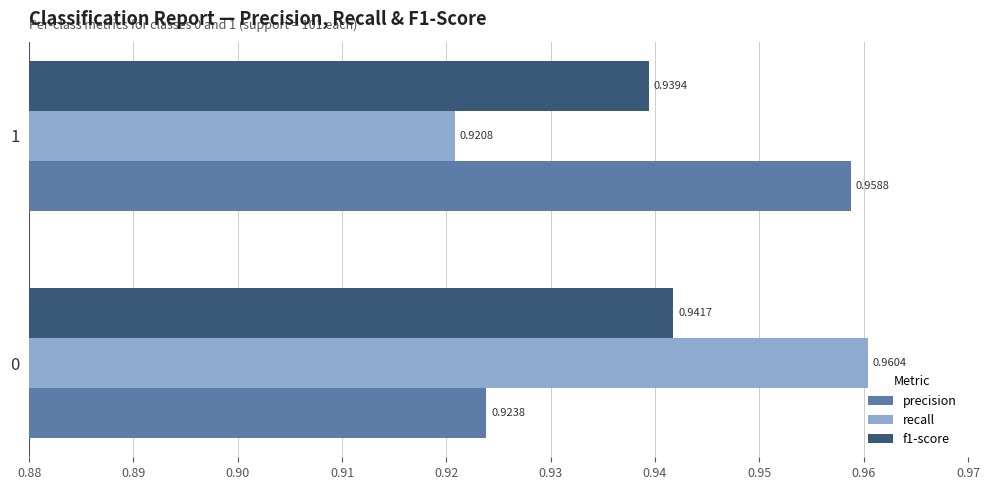

Which series changed the most between 0 and 1?

recall